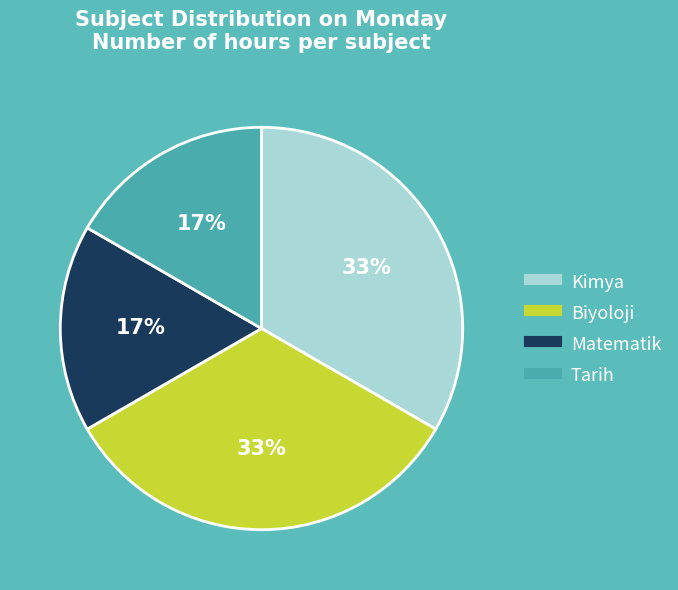

Count the number of slices in the pie.

4